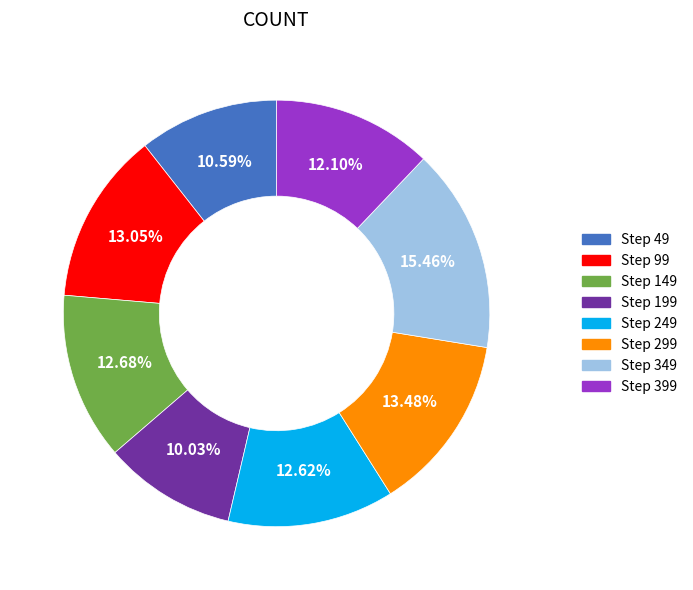

Is there any slice that represents more than half of the pie?

No